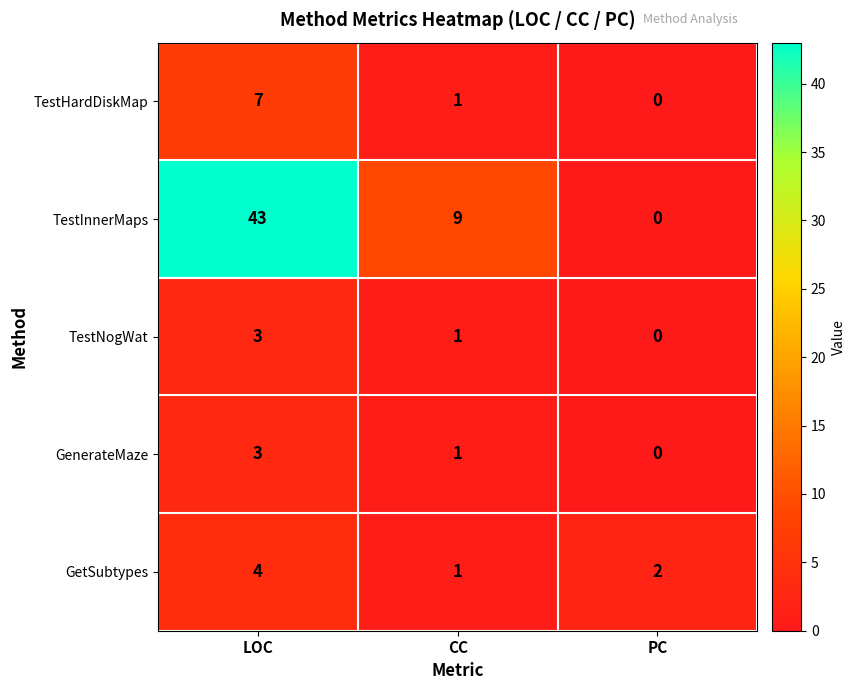

How many data points does each series have?

3